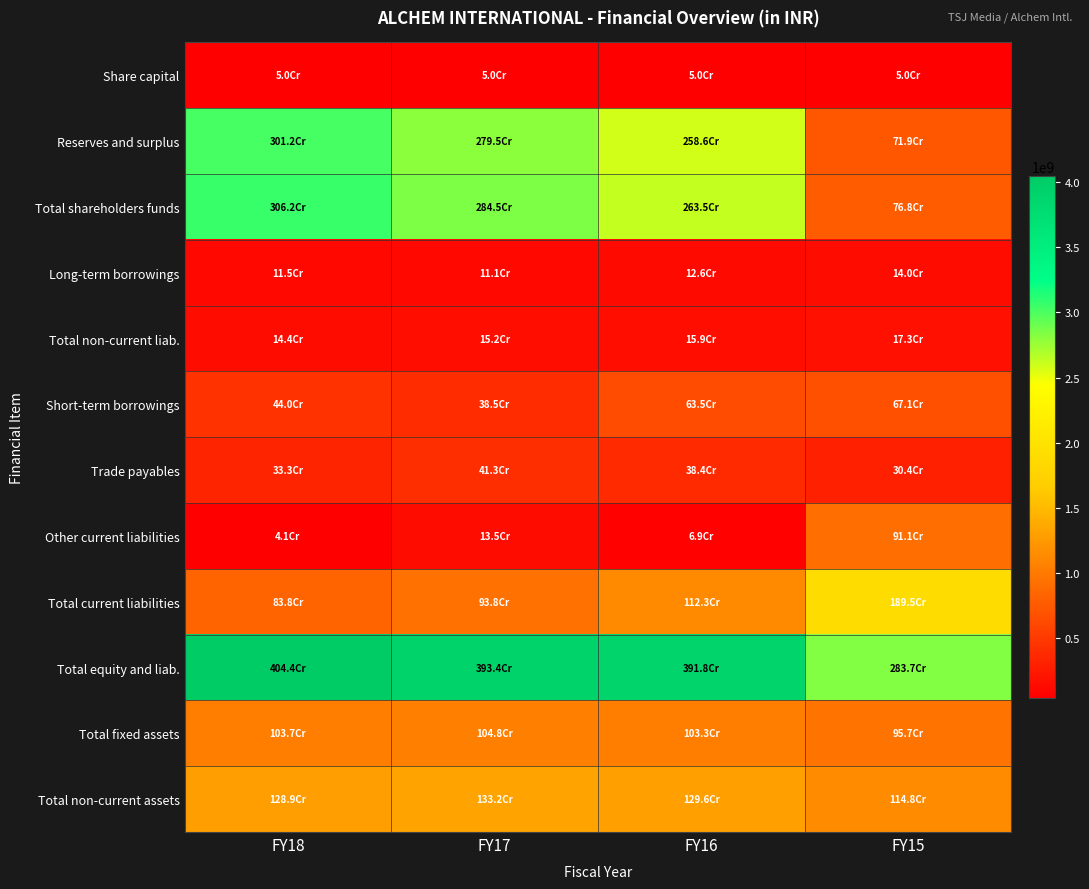

Reading left to right, transcribe all the data shown in this chart.

Share capital: FY18=49500000	FY17=49500000	FY16=49500000	FY15=49500000
Reserves and surplus: FY18=3012105358	FY17=2795173378	FY16=2585945656	FY15=718784301
Total shareholders funds: FY18=3061605358	FY17=2844673378	FY16=2635445656	FY15=768284301
Long-term borrowings: FY18=114864723	FY17=110762796	FY16=125752144	FY15=140397747
Total non-current liab.: FY18=143850057	FY17=151650131	FY16=158887031	FY15=173398803
Short-term borrowings: FY18=440393436	FY17=385452621	FY16=635462521	FY15=671219252
Trade payables: FY18=332657648	FY17=413097862	FY16=384194565	FY15=304379710
Other current liabilities: FY18=41069926	FY17=135243170	FY16=68609419	FY15=910682577
Total current liabilities: FY18=838260031	FY17=937688895	FY16=1123236188	FY15=1895427263
Total equity and liab.: FY18=4043715446	FY17=3934012404	FY16=3917568875	FY15=2837110367
Total fixed assets: FY18=1036743889	FY17=1047809242	FY16=1033431019	FY15=957153760
Total non-current assets: FY18=1288779724	FY17=1331591867	FY16=1295660712	FY15=1148251564